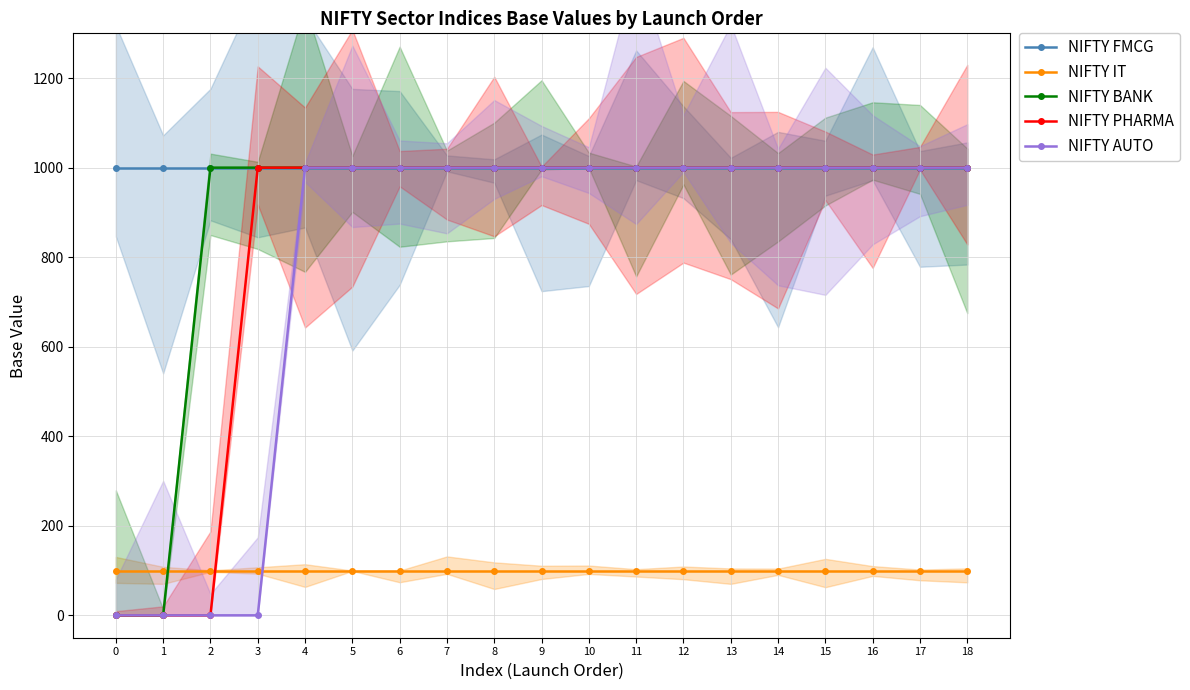

List the labels in order of NIFTY AUTO value, smallest first.

0, 1, 2, 3, 4, 5, 6, 7, 8, 9, 10, 11, 12, 13, 14, 15, 16, 17, 18